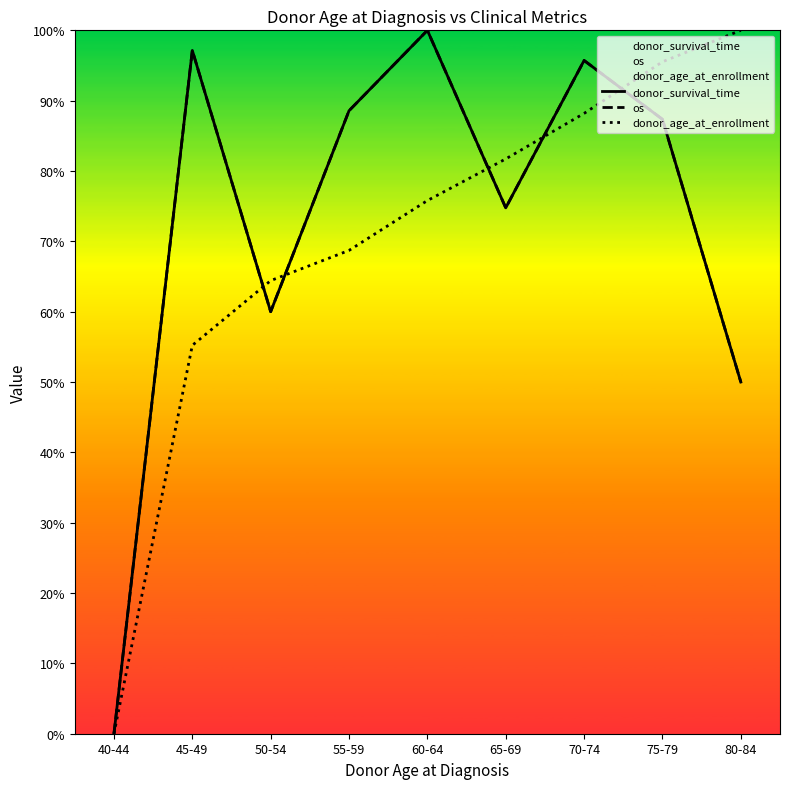

What are all the series names shown in the legend?

donor_survival_time, os, donor_age_at_enrollment